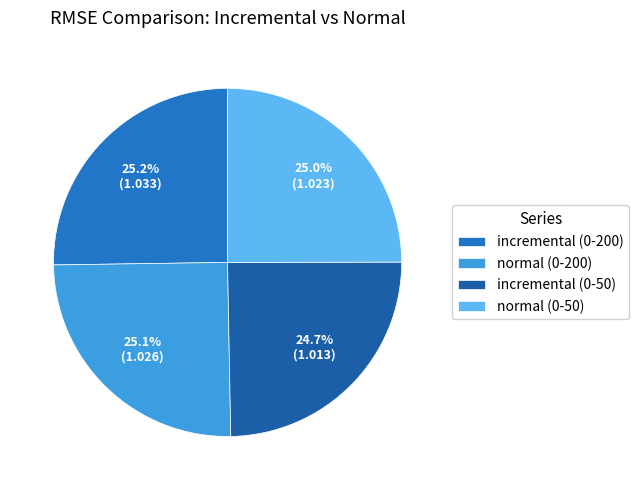

True or false: normal (0-200) accounts for 25% of the total.

True